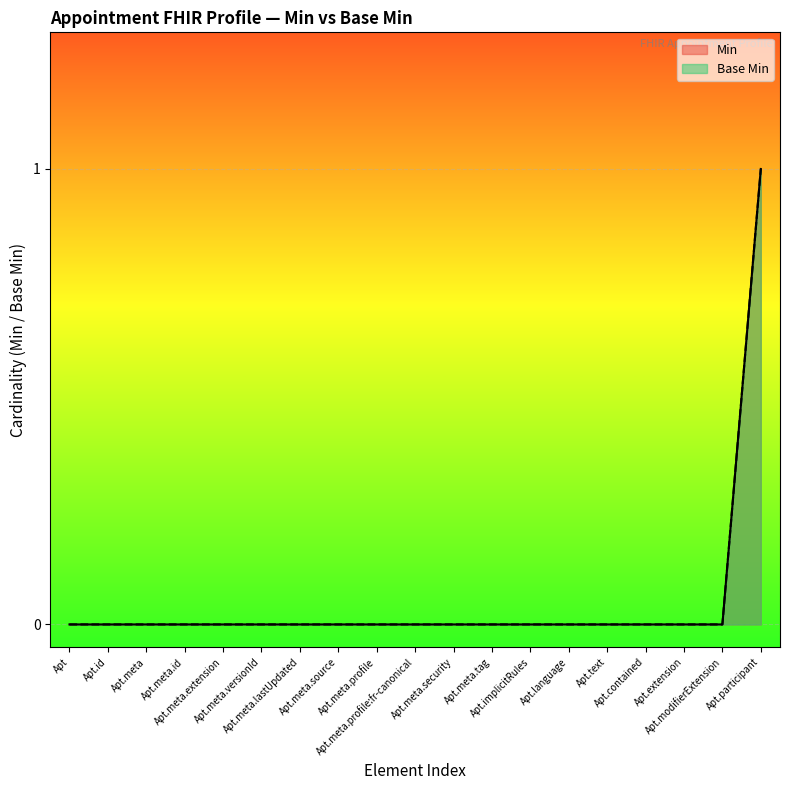

How many positive values are there?

1